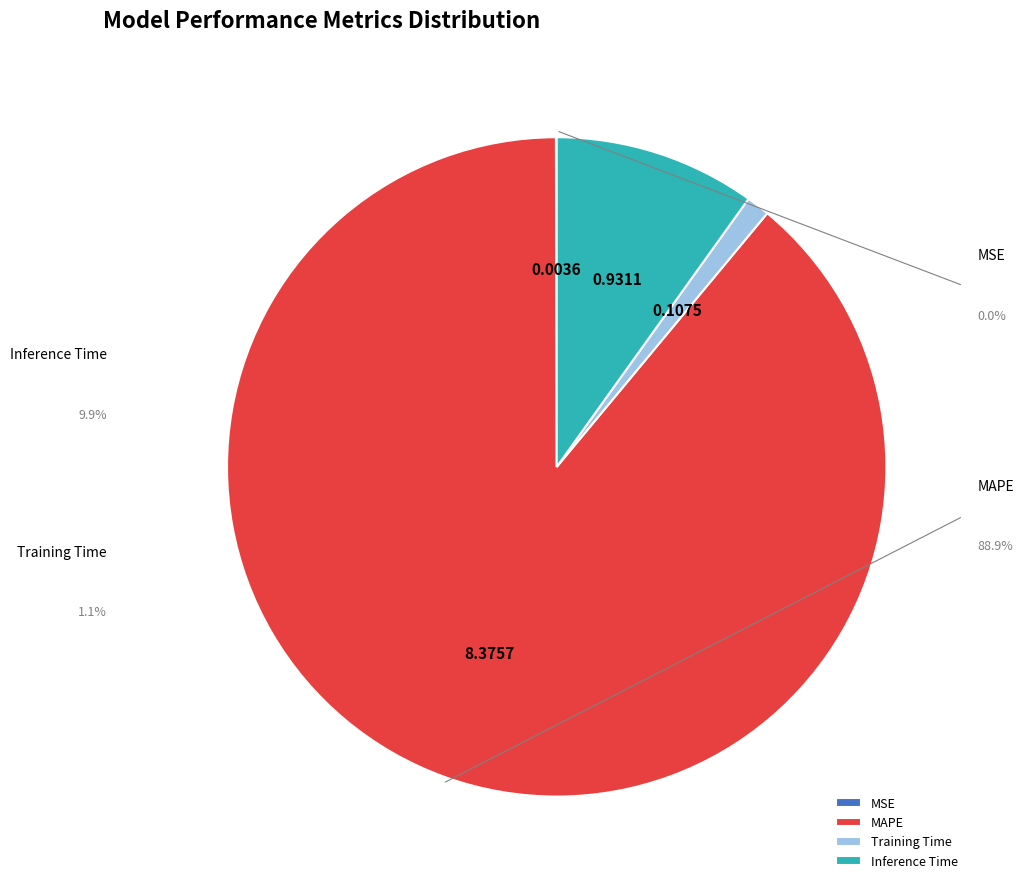

Is the sum of MAPE and Training Time greater than half?

Yes